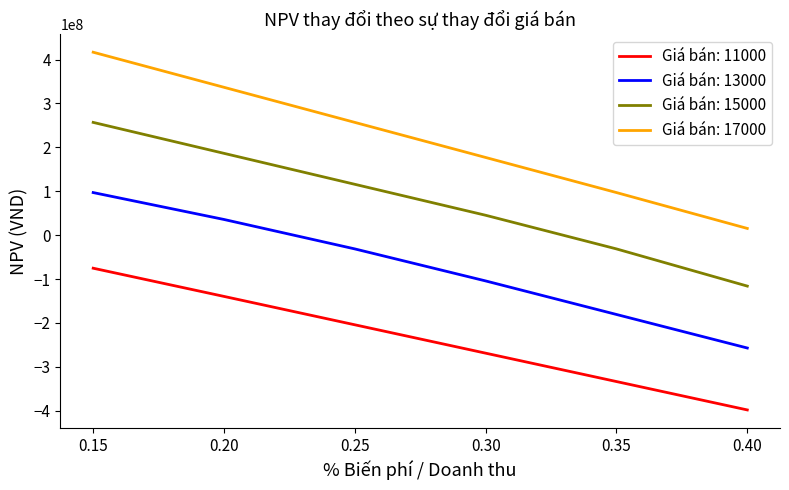

The value of Giá bán: 15000 at 0.15 is 256855361.4. True or false?

True